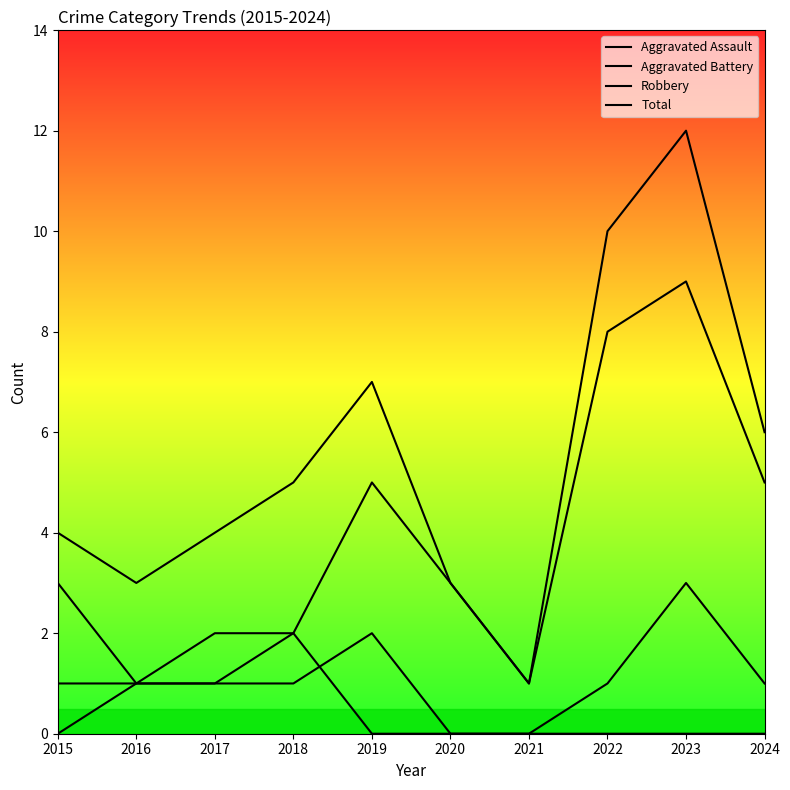

Reading left to right, list all the values displayed in this chart.

Aggravated Assault: 0	1	1	1	2	0	0	1	3	1
Aggravated Battery: 1	1	1	2	0	0	0	0	0	0
Robbery: 3	1	2	2	5	3	1	8	9	5
Total: 4	3	4	5	7	3	1	10	12	6